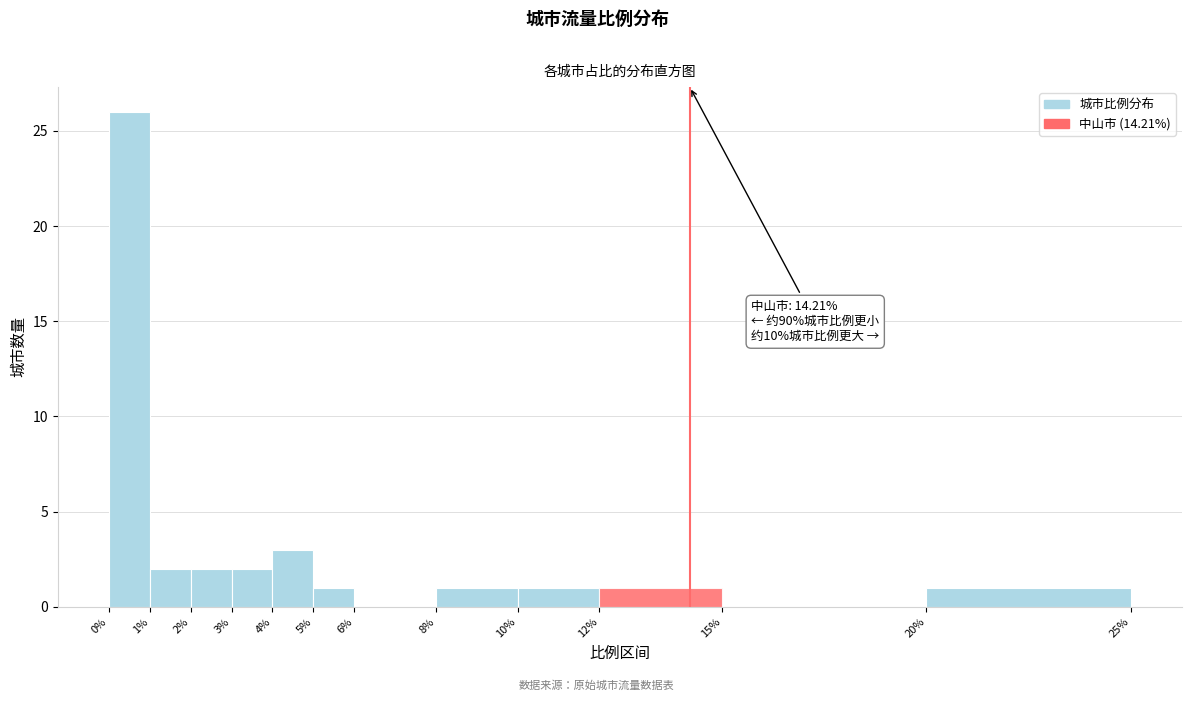

Which range on the x-axis has the tallest bar?

0% to 1%